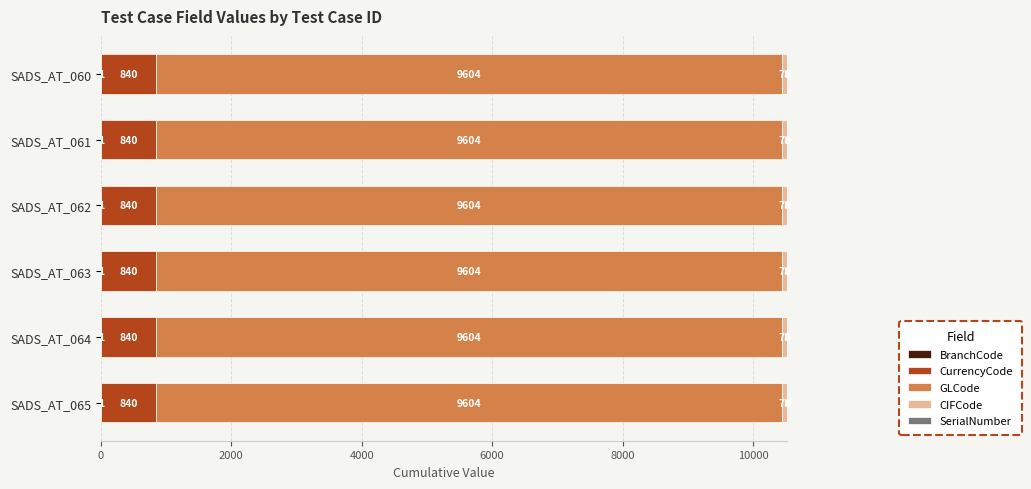

Rank the categories by GLCode value from highest to lowest.

SADS_AT_060, SADS_AT_061, SADS_AT_062, SADS_AT_063, SADS_AT_064, SADS_AT_065